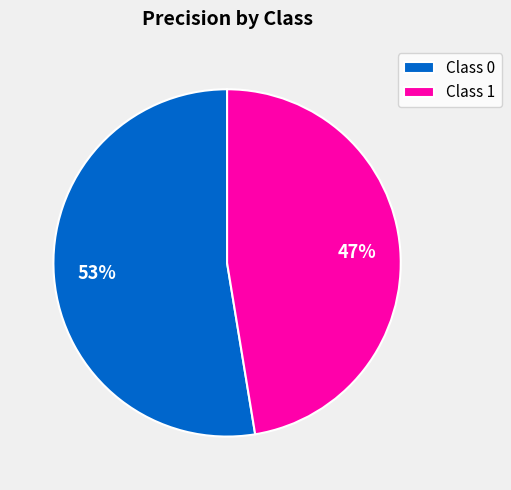

To the nearest percent, what portion does Class 1 represent?

47%